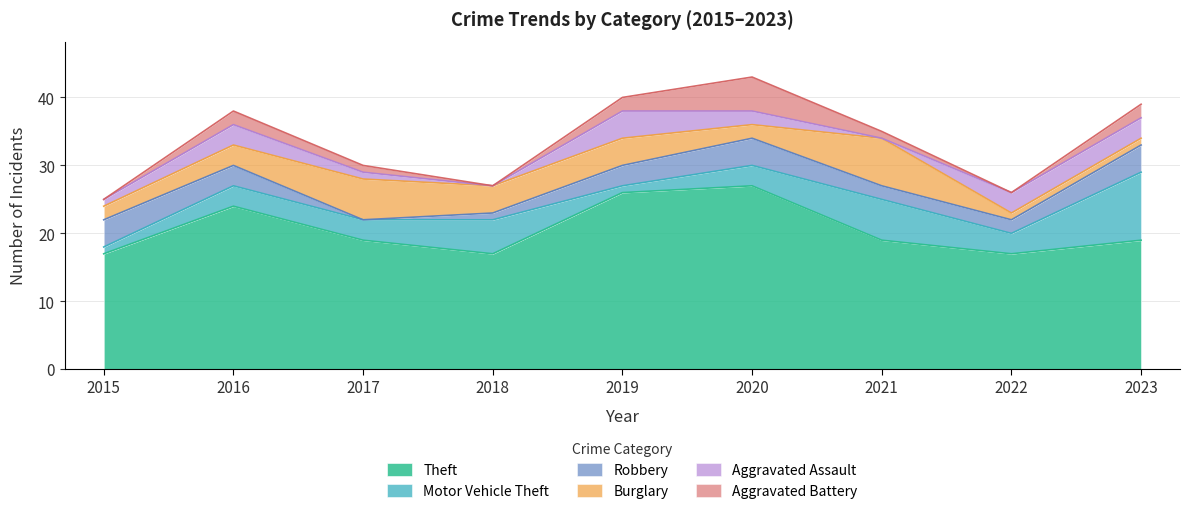

What is the difference between the maximum and minimum values in the Burglary series?

6